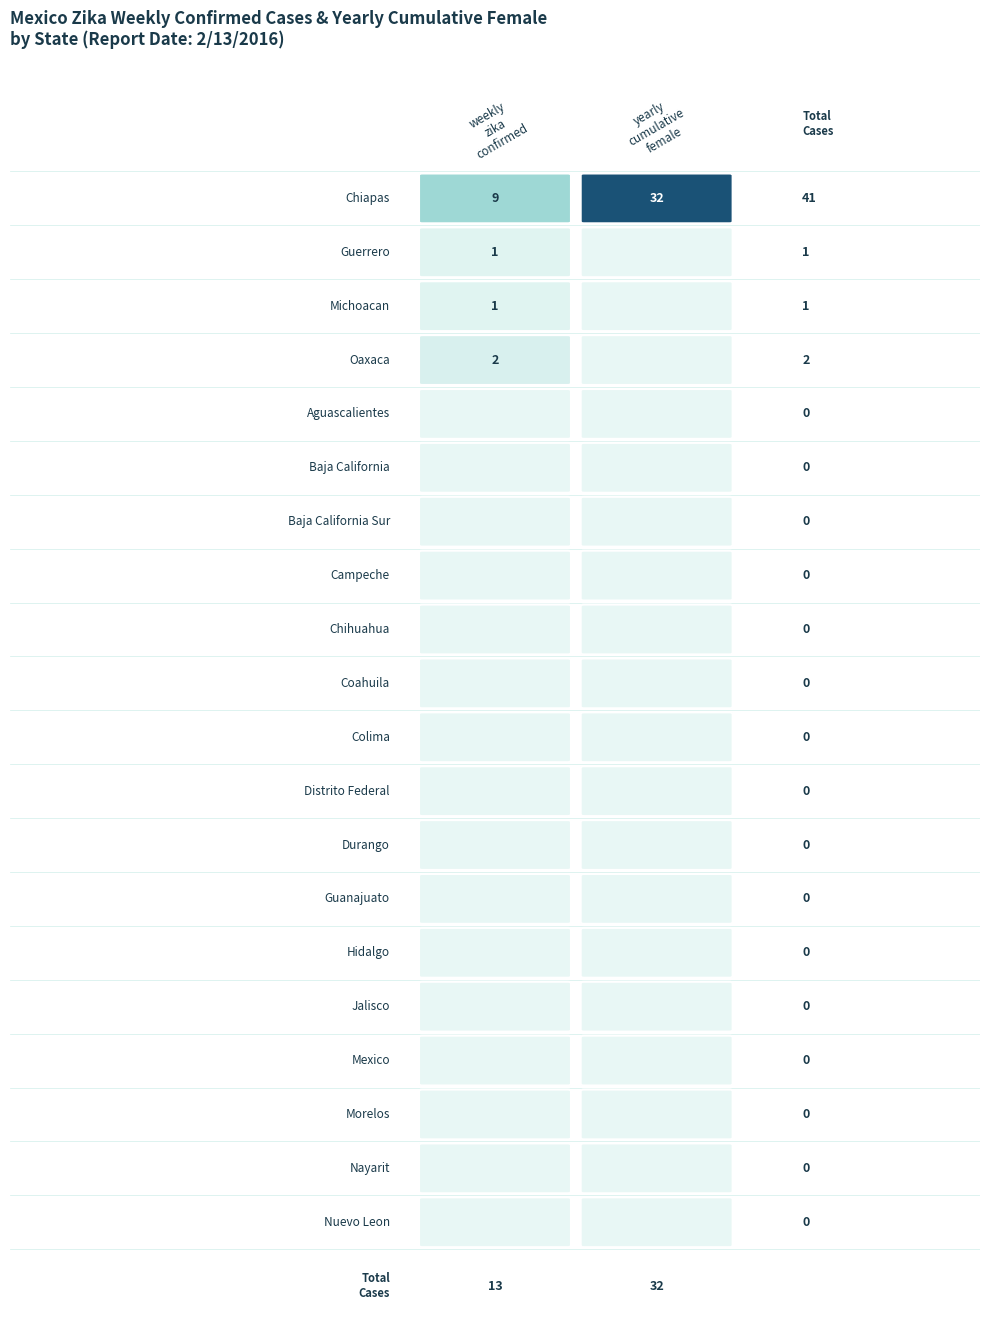

Which series has the widest spread of values?

Chiapas